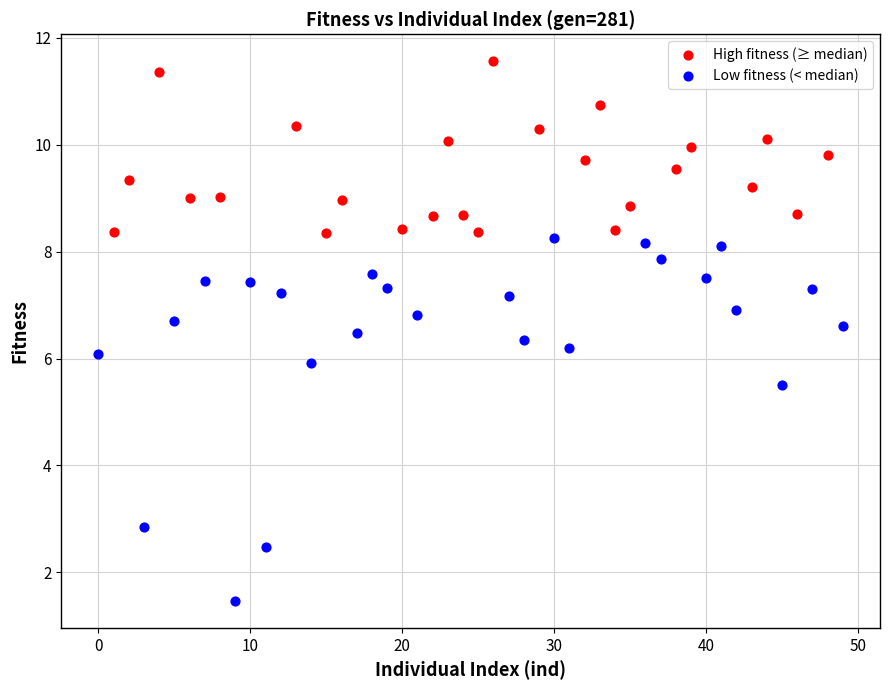

Which series has the largest Y range (max minus min)?

Low fitness (< median)